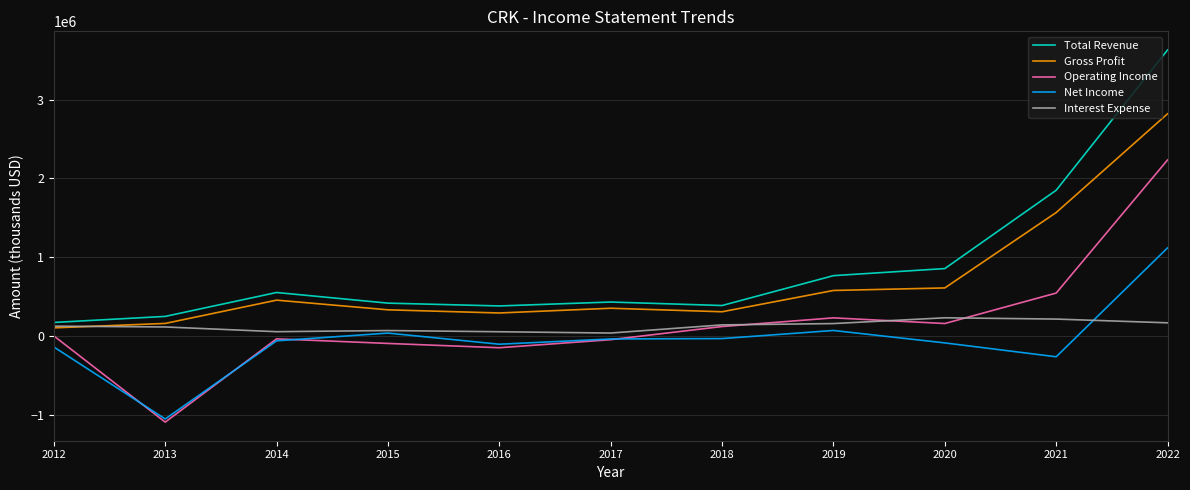

Does the chart display data point markers on the line(s)?

No